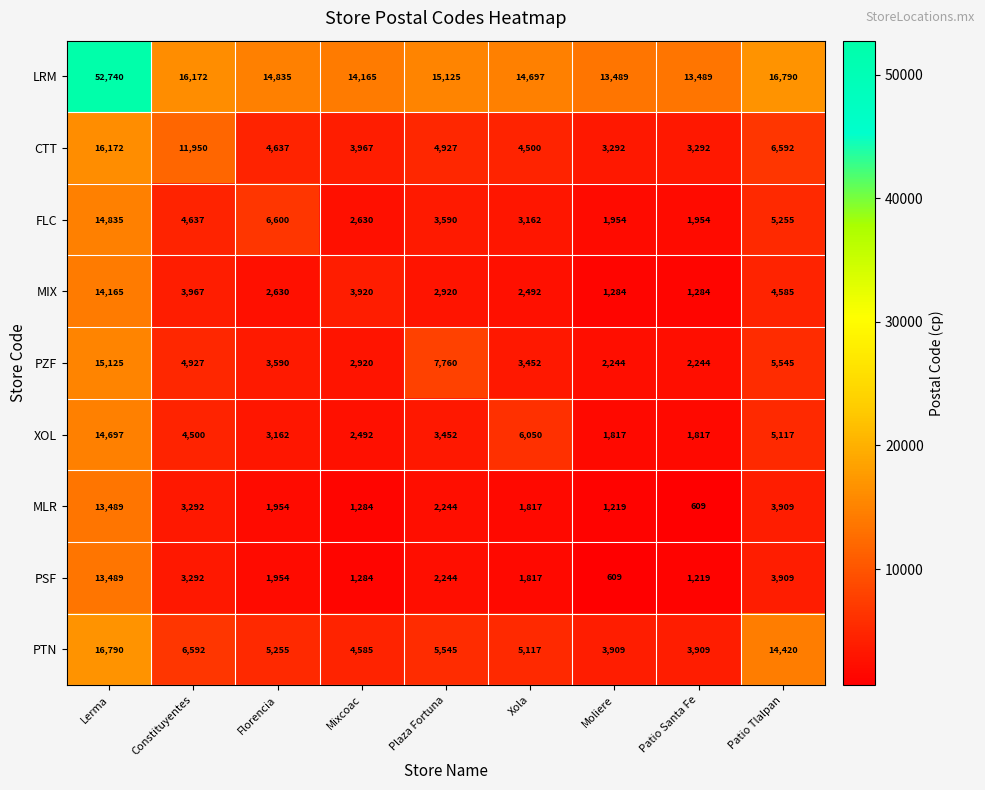

What is the difference between the maximum and second lowest values in the PSF series?

12270